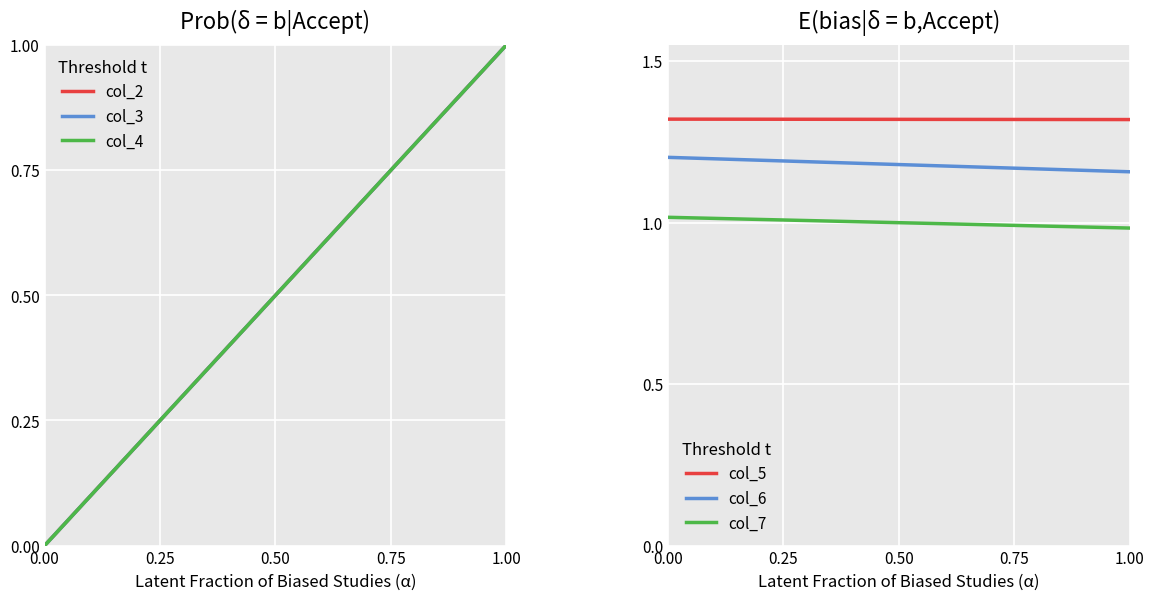

Which has a higher value, 0.00 or 1.00?

1.00